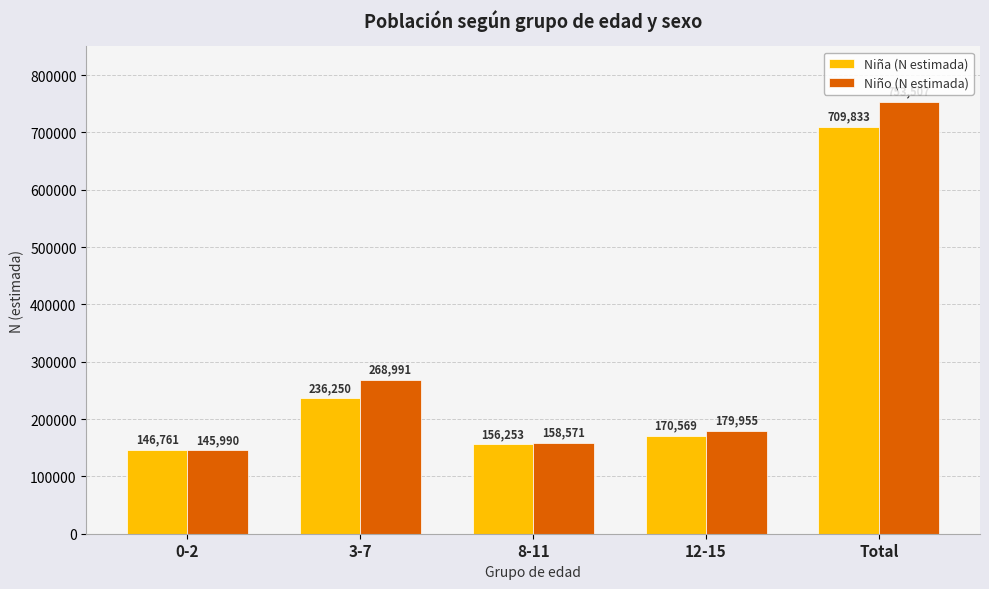

How many values in the Niña (N estimada) series are below 170569?

2